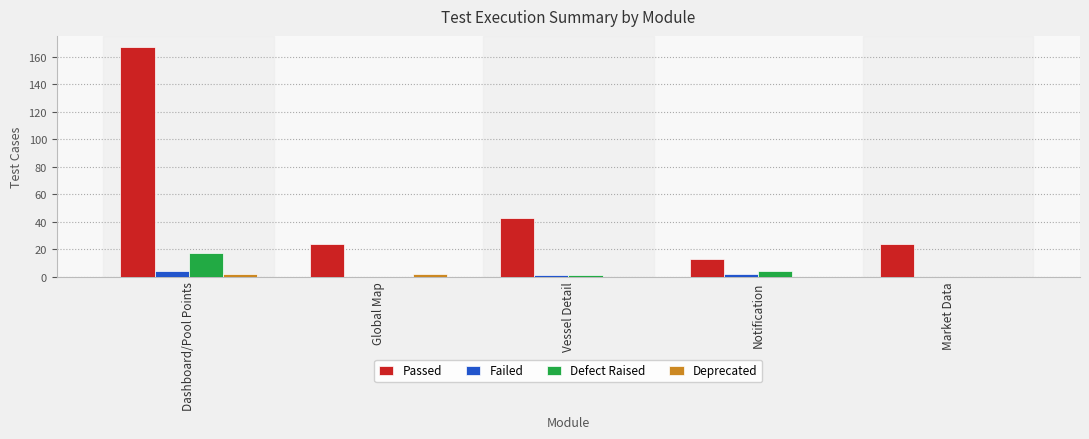

True or false: Deprecated has a value of 0 at Vessel Detail.

True